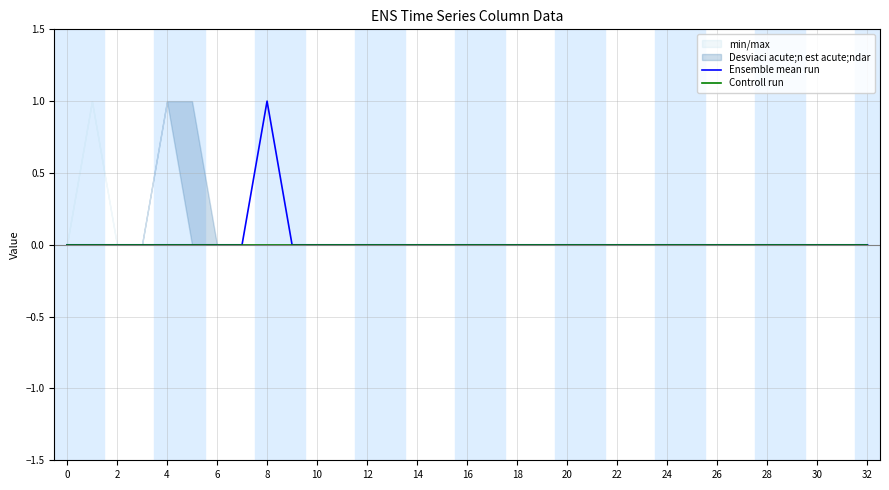

True or false: Ensemble mean run has more than 2 points higher than both neighbors.

False